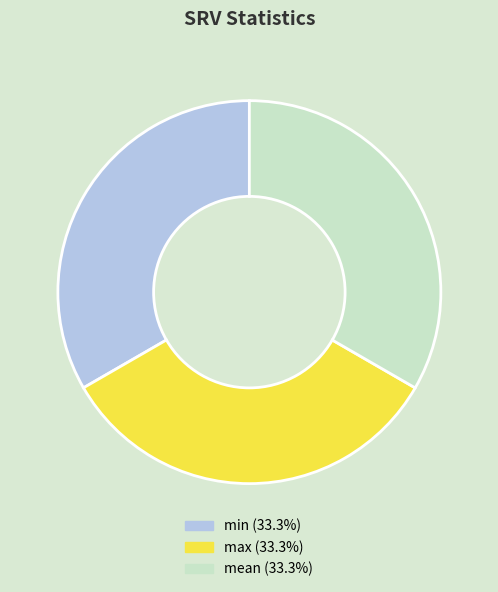

Is the sum of mean (33.3%) and min (33.3%) greater than half?

Yes